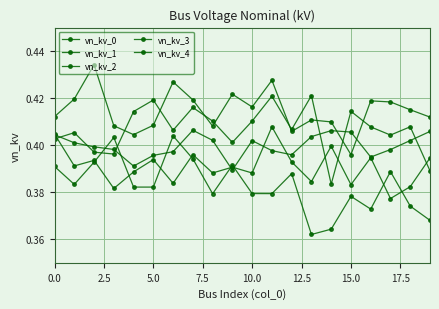

Which series has the largest total across all categories?

vn_kv_4